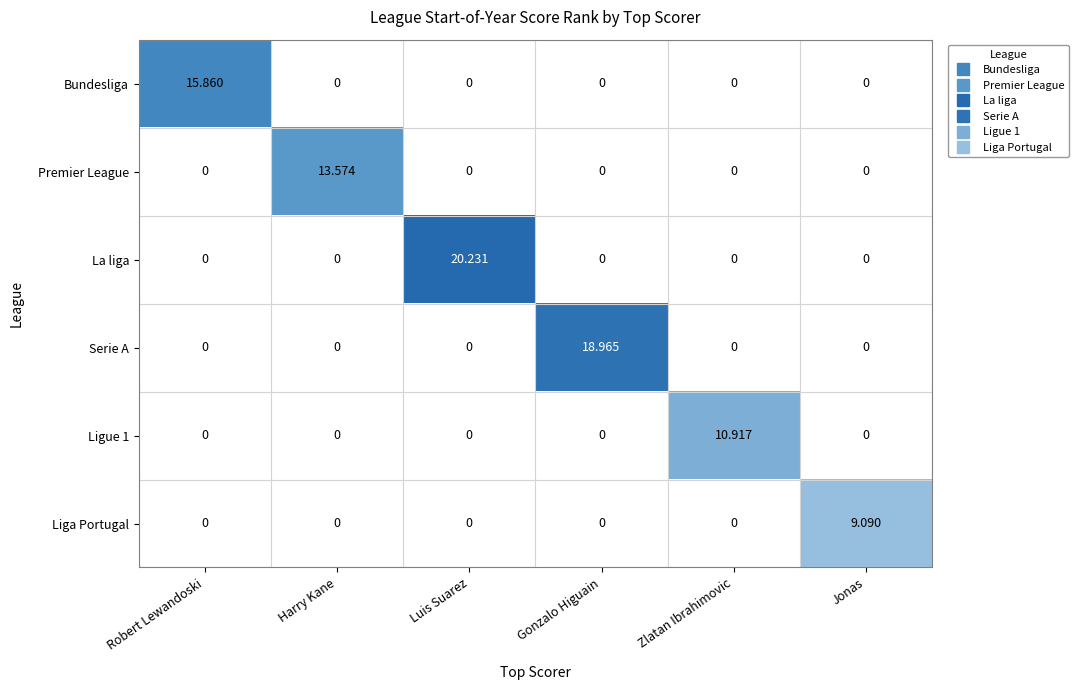

Which series has the widest spread of values?

La liga